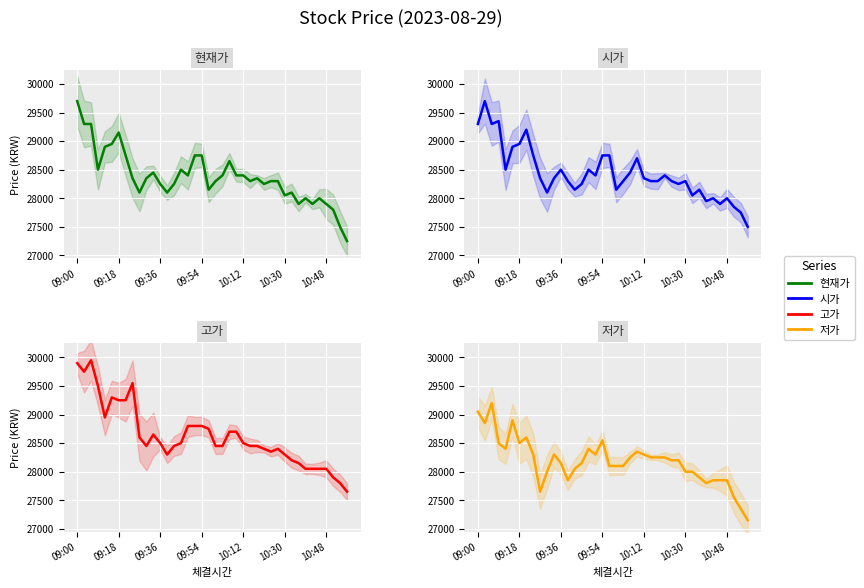

Reading left to right, extract all data points from this chart.

현재가: 29700	29300	29300	28500	28900	28950	29150	28750	28350	28100	28350	28450	28250	28100	28250	28500	28400	28750	28750	28150	28300	28400	28650	28400	28400	28300	28350	28250	28300	28300	28050	28100	27900	28000	27900	28000	27900	27800	27500	27250
시가: 29300	29700	29300	29350	28500	28900	28950	29200	28750	28350	28100	28350	28500	28300	28150	28250	28500	28400	28750	28750	28150	28300	28450	28700	28350	28300	28300	28400	28300	28250	28300	28050	28150	27950	28000	27900	28000	27850	27750	27500
고가: 29900	29750	29950	29500	28950	29300	29250	29250	29550	28600	28450	28650	28500	28300	28450	28500	28800	28800	28800	28750	28450	28450	28700	28700	28500	28450	28450	28400	28350	28400	28300	28200	28150	28050	28050	28050	28050	27900	27800	27650
저가: 29050	28850	29200	28500	28400	28900	28500	28600	28300	27650	28000	28300	28150	27850	28050	28150	28400	28300	28550	28100	28100	28100	28250	28350	28300	28250	28250	28250	28200	28200	28000	28000	27900	27800	27850	27850	27850	27550	27350	27150